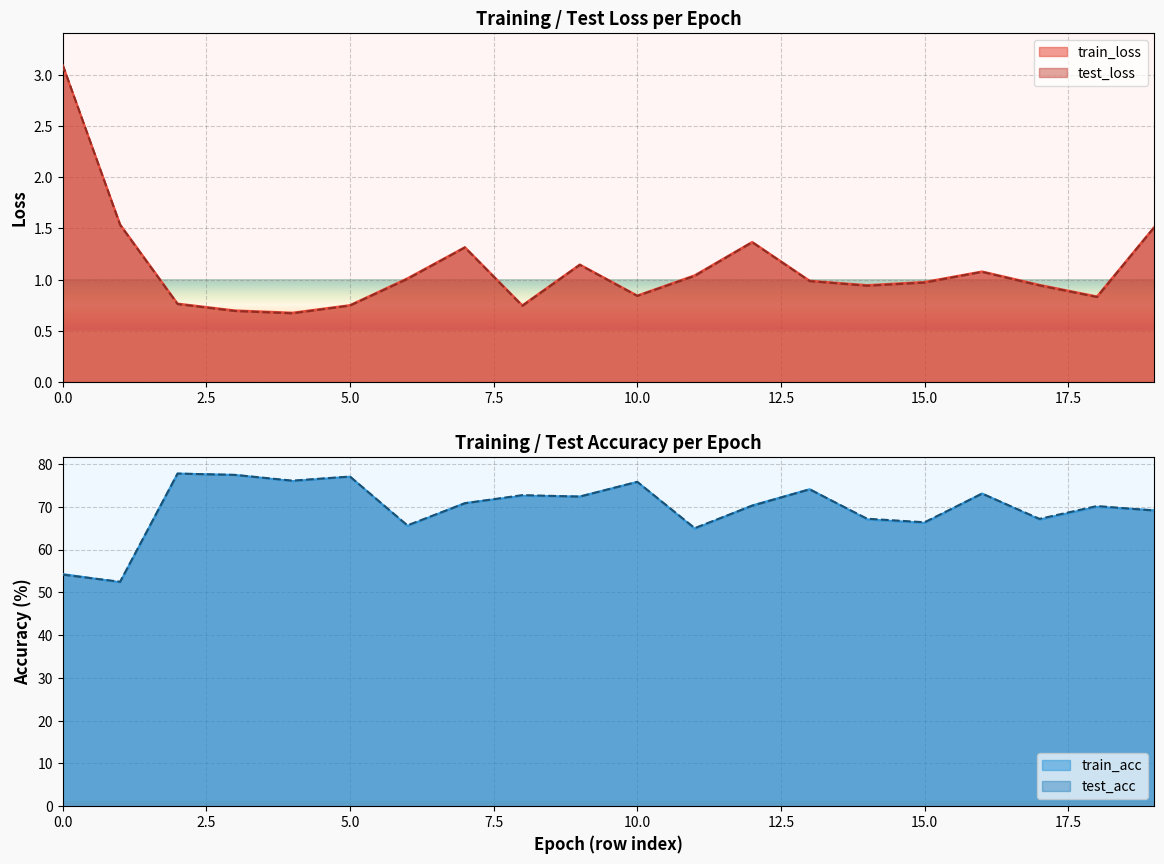

Reading left to right, what are all the values shown in this chart?

train_loss: 0=3.1	1=1.5	2=0.8	3=0.7	4=0.7	5=0.8	6=1.0	7=1.3	8=0.7	9=1.1	10=0.8	11=1.0	12=1.4	13=1.0	14=0.9	15=1.0	16=1.1	17=0.9	18=0.8	19=1.5
test_loss: 0=3.1	1=1.5	2=0.8	3=0.7	4=0.7	5=0.7	6=1.0	7=1.3	8=0.7	9=1.1	10=0.8	11=1.0	12=1.4	13=1.0	14=0.9	15=1.0	16=1.1	17=0.9	18=0.8	19=1.5
train_acc: 0=54.3	1=52.3	2=77.7	3=77.4	4=76.0	5=77.0	6=65.5	7=70.9	8=72.5	9=72.4	10=75.8	11=64.8	12=70.3	13=74.1	14=67.0	15=66.2	16=73.1	17=67.0	18=70.0	19=69.2
test_acc: 0=54.1	1=52.5	2=77.7	3=77.4	4=76.1	5=77.1	6=65.6	7=70.8	8=72.7	9=72.4	10=75.8	11=65.0	12=70.2	13=74.1	14=67.2	15=66.4	16=73.1	17=67.2	18=70.2	19=69.1